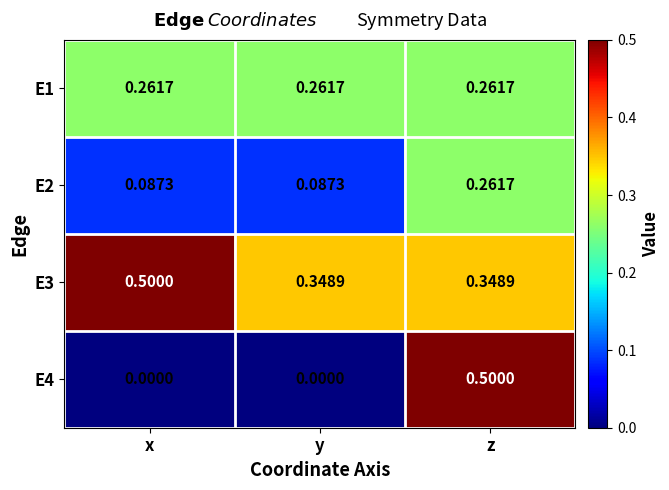

At which category is the sum across all series the highest?

z